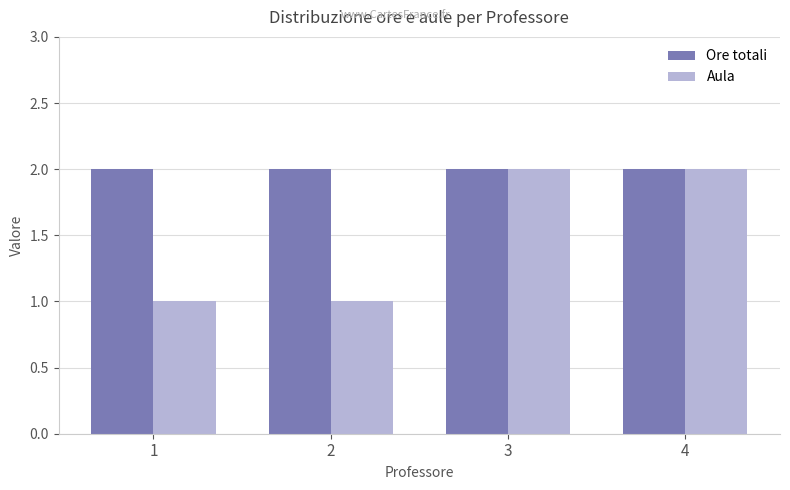

Which series has the widest spread of values?

Aula